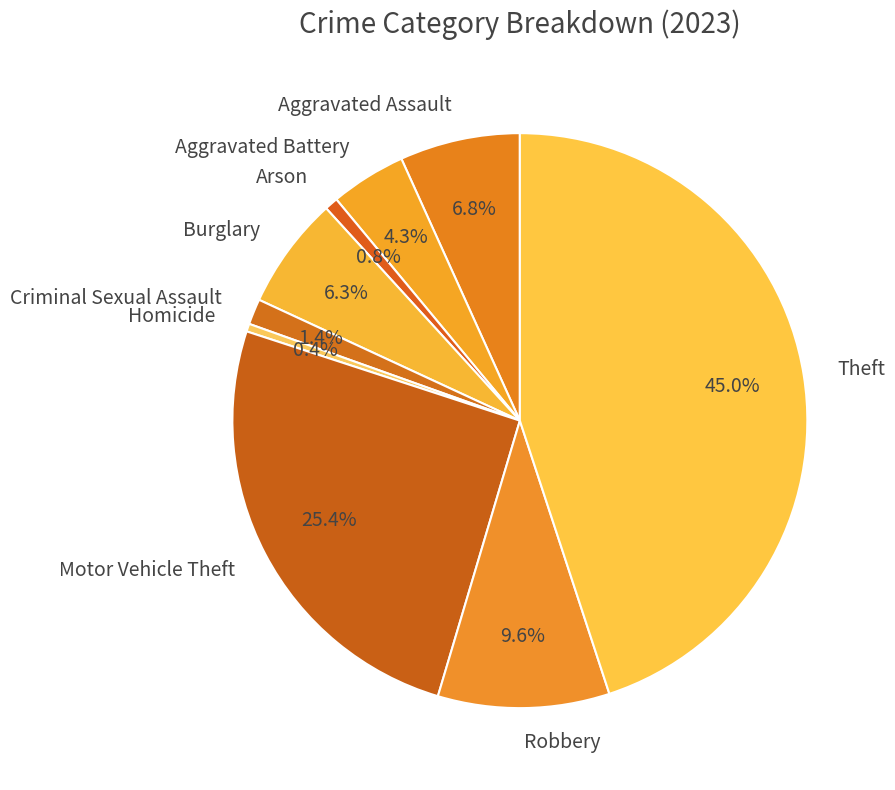

Combined, do Burglary and Motor Vehicle Theft account for over 50%?

No